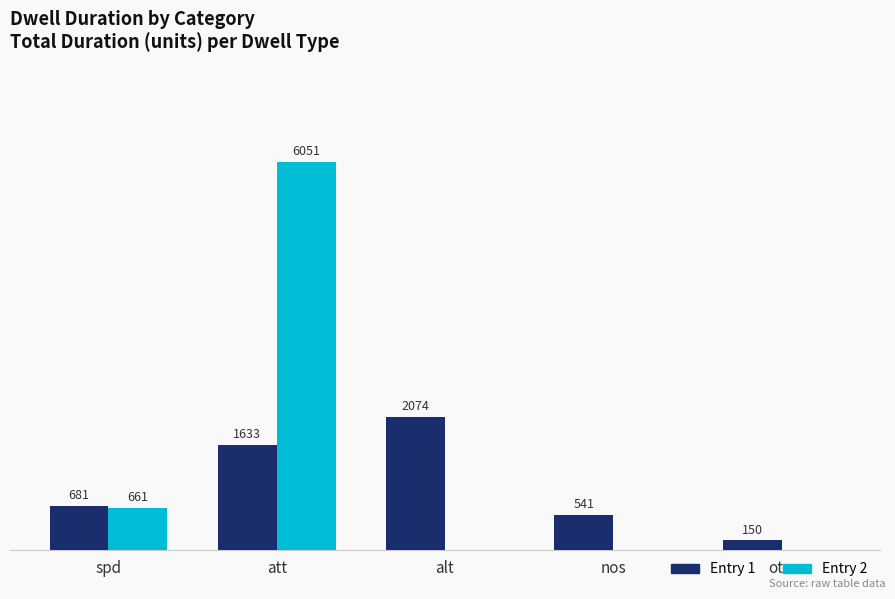

Are the bars horizontal?

No